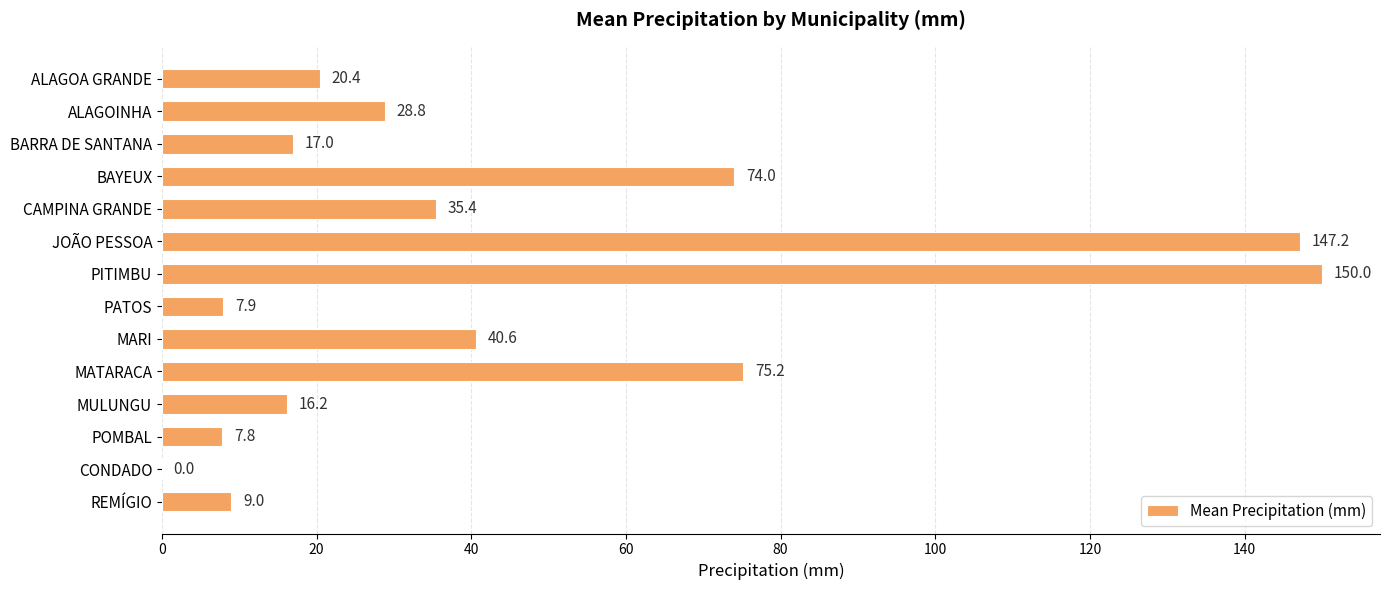

How many series are shown in this chart?

1